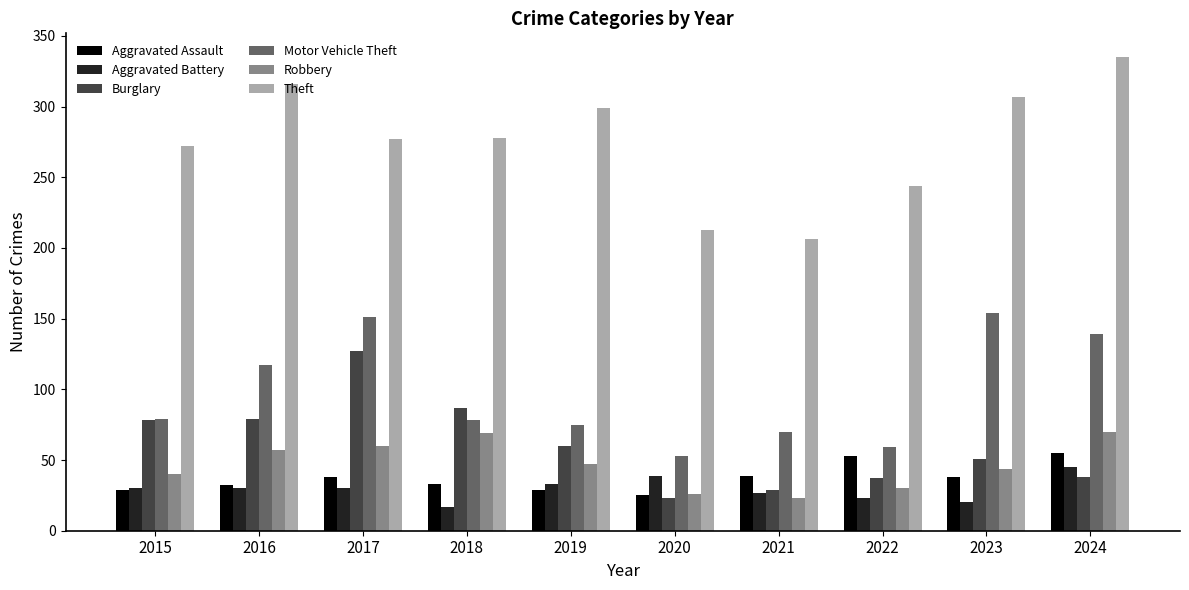

Does the chart contain any negative values?

No